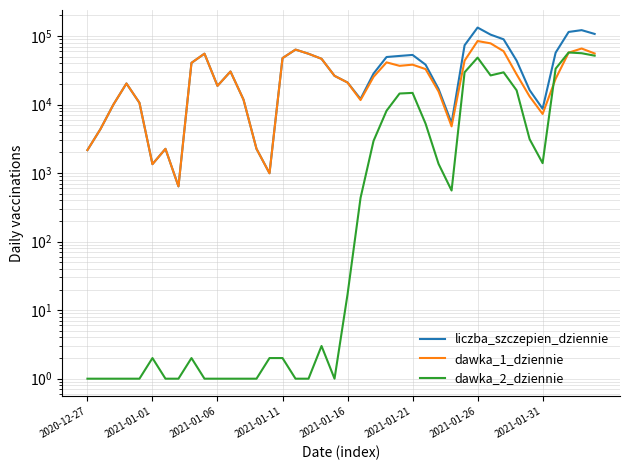

Reading right to left, extract all data points from this chart.

liczba_szczepien_dziennie: 107368	121895	114756	57162	8692	16267	43753	89574	104823	132979	73307	5365	16872	38210	53016	51246	49427	28331	12072	20992	26251	46570	55152	63402	47623	996	2261	11825	30366	18754	55320	40601	640	2260	1351	10605	20314	10021	4381	2166
dawka_1_dziennie: 55660	65761	57214	23767	7295	13141	27610	60042	78198	84554	43732	4808	15510	32942	38210	36752	41297	25378	11637	20975	26250	46567	55151	63402	47621	993	2261	11825	30366	18753	55319	40599	640	2260	1349	10604	20314	10021	4381	2166
dawka_2_dziennie: 51708	56134	57542	33395	1397	3126	16143	29532	26625	48424	29575	557	1362	5268	14806	14493	8130	2951	435	17	1	3	1	1	2	2	1	1	1	1	1	2	1	1	2	1	1	1	1	1